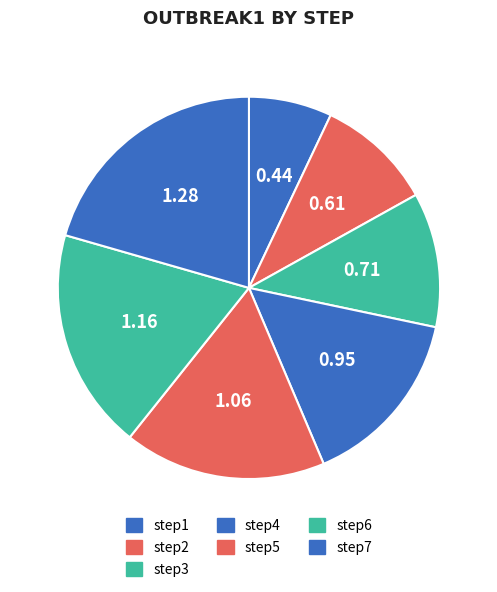

To the nearest percent, what portion does step5 represent?

17%